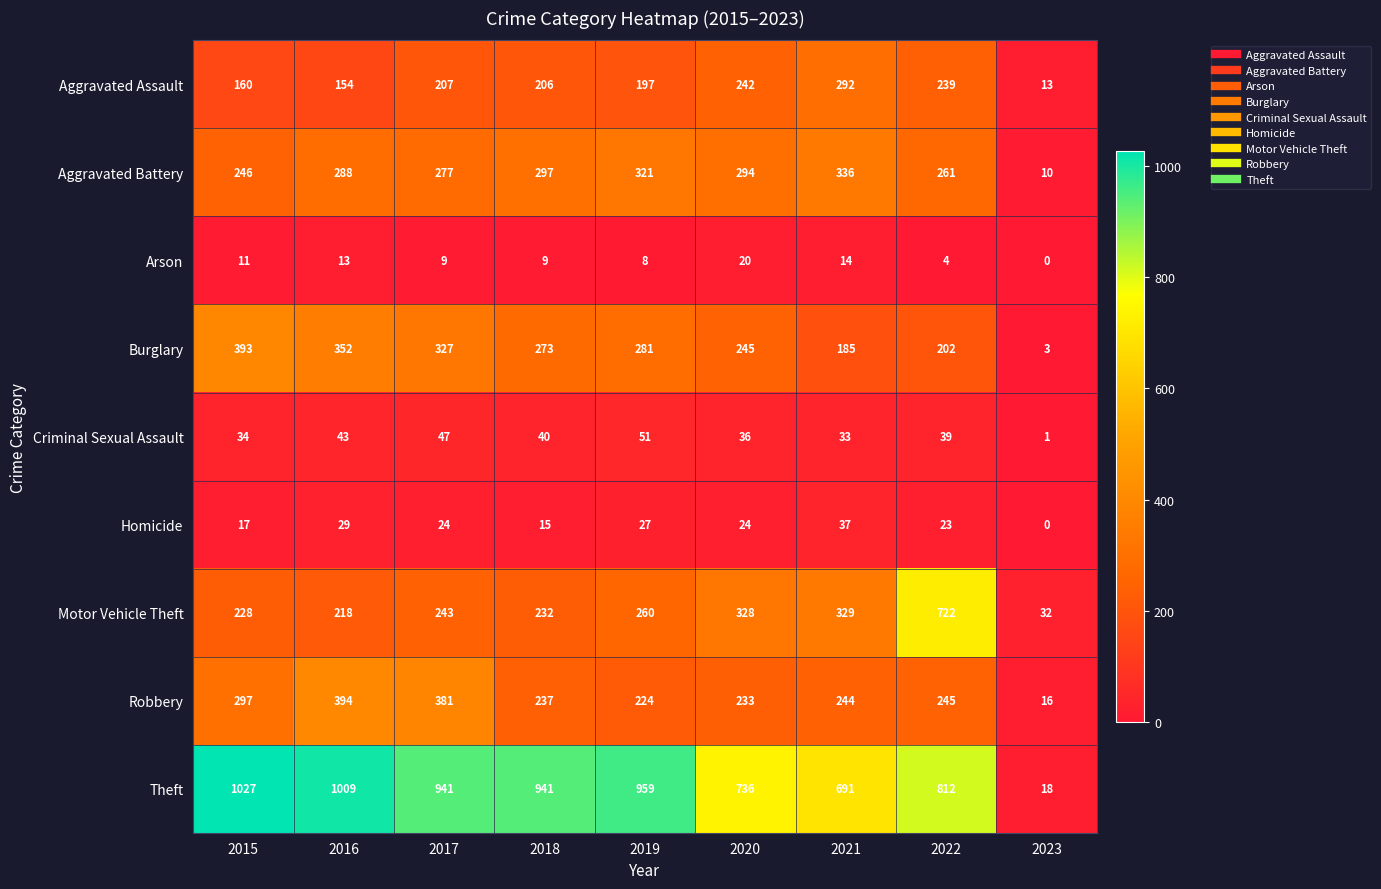

What is the spread (max minus min) of values at 2018?

932